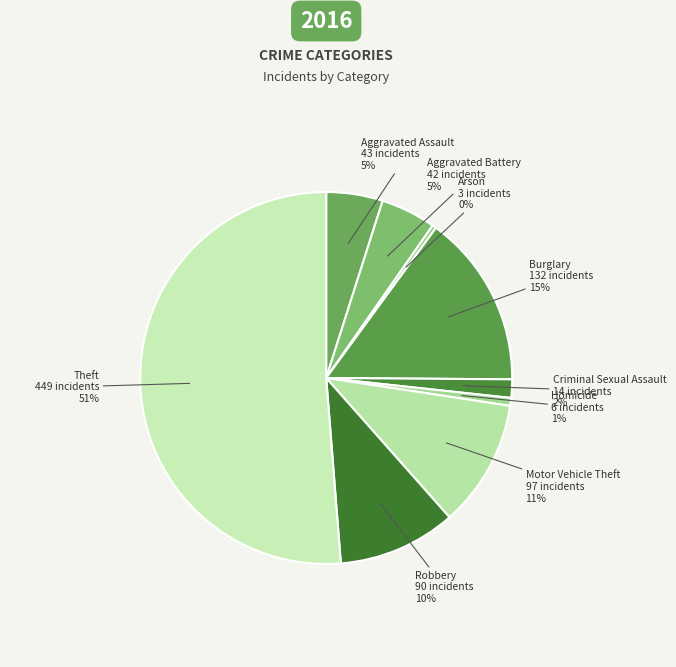

Count the number of slices in the pie.

9